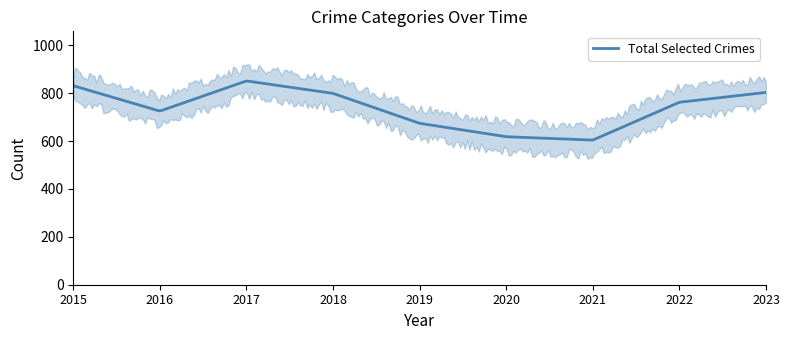

What is the lowest value of the Total Selected Crimes series?

604.1